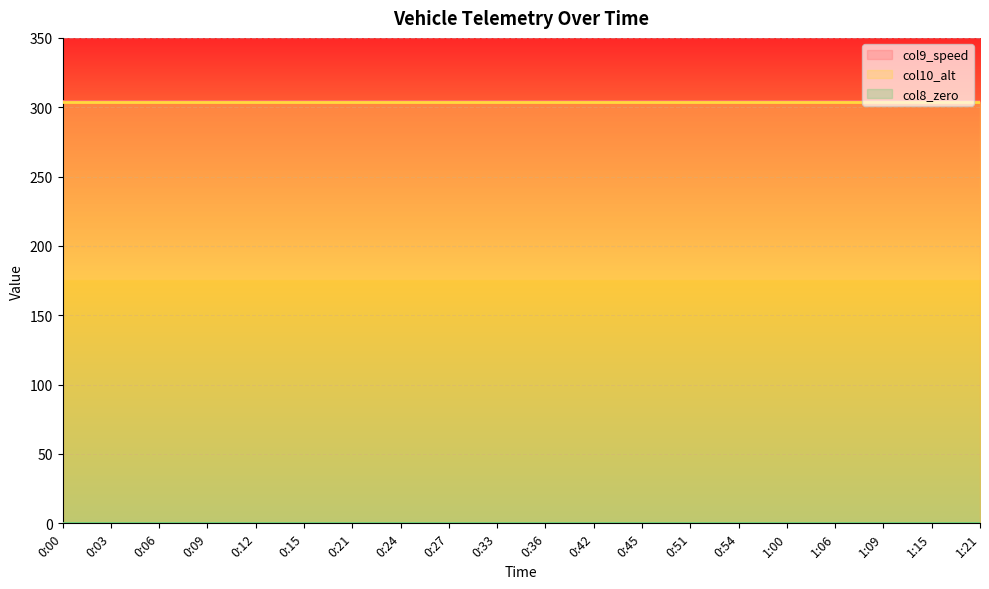

What is the label of the 6th point from the left?

0:15